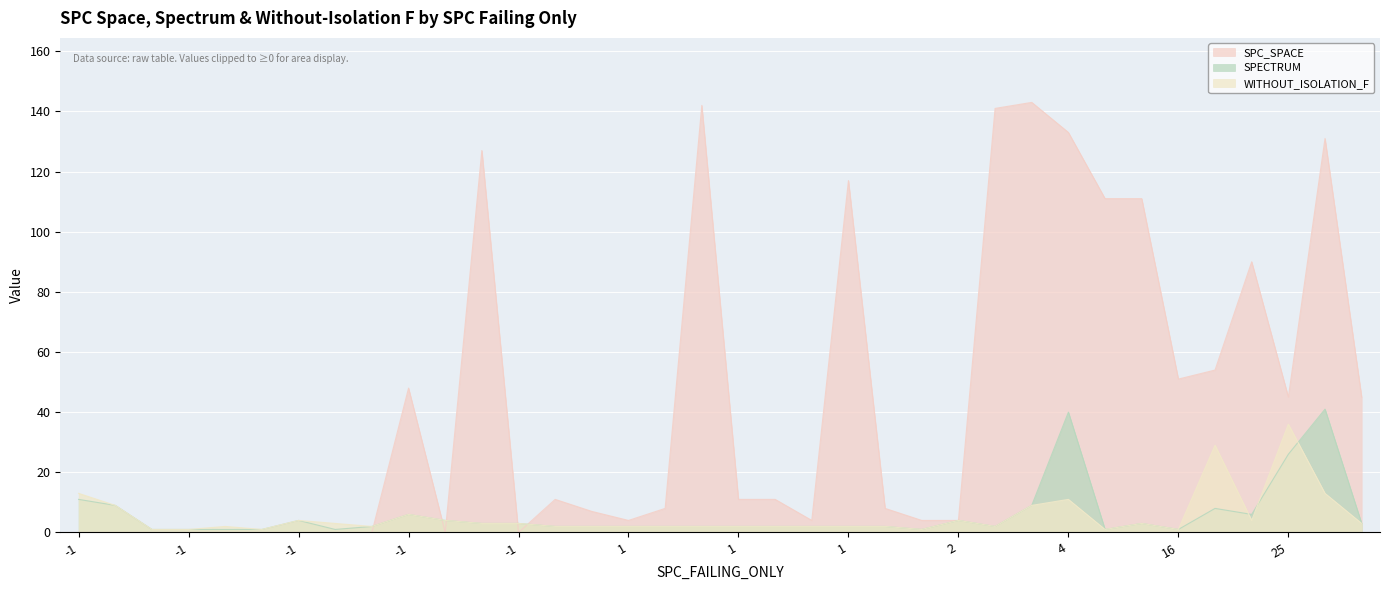

How many values in the SPECTRUM series exceed 2?

16